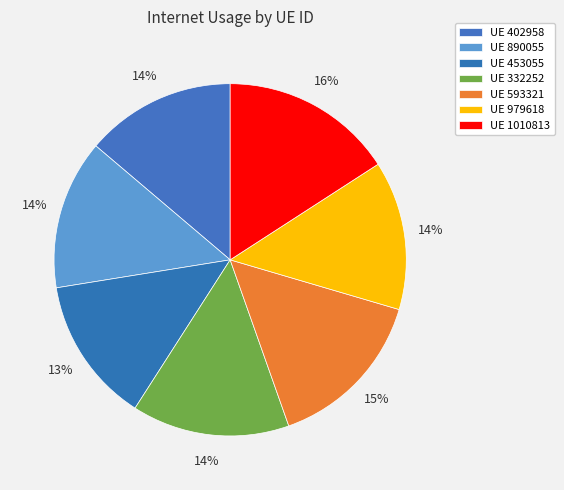

Count the number of slices in the pie.

7